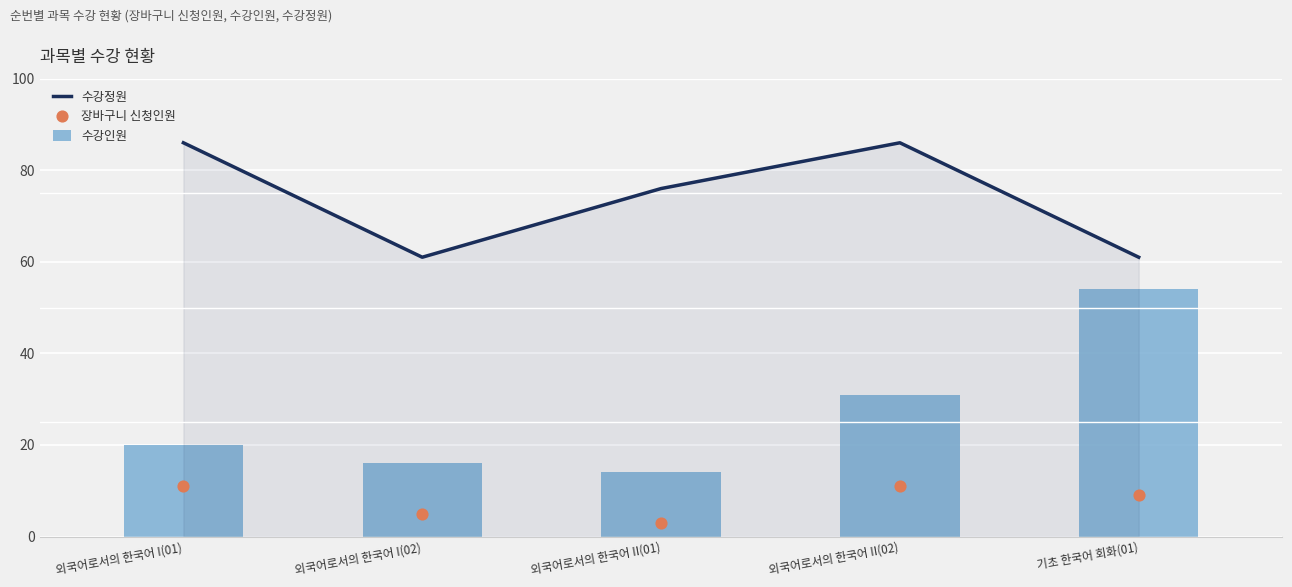

What is the total value across all series at 외국어로서의 한국어 I(01)?

117